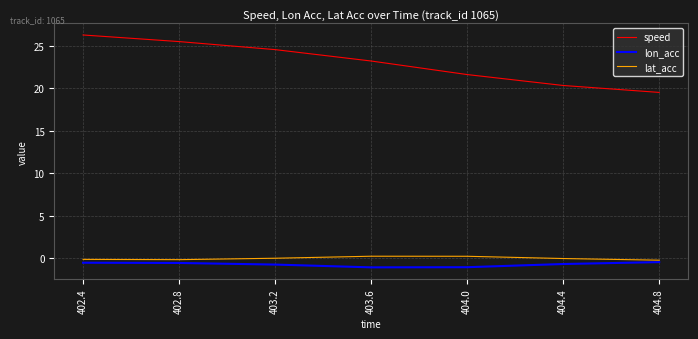

True or false: speed has a value of 23.2 at 403.6.

True